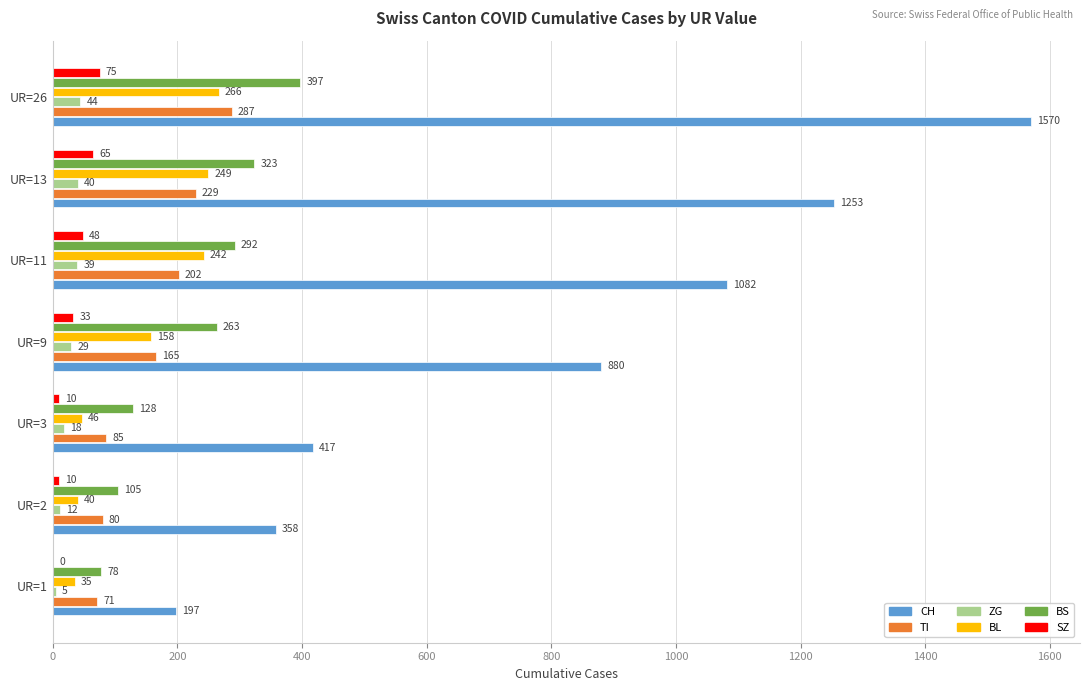

What is the greatest value displayed?

1570